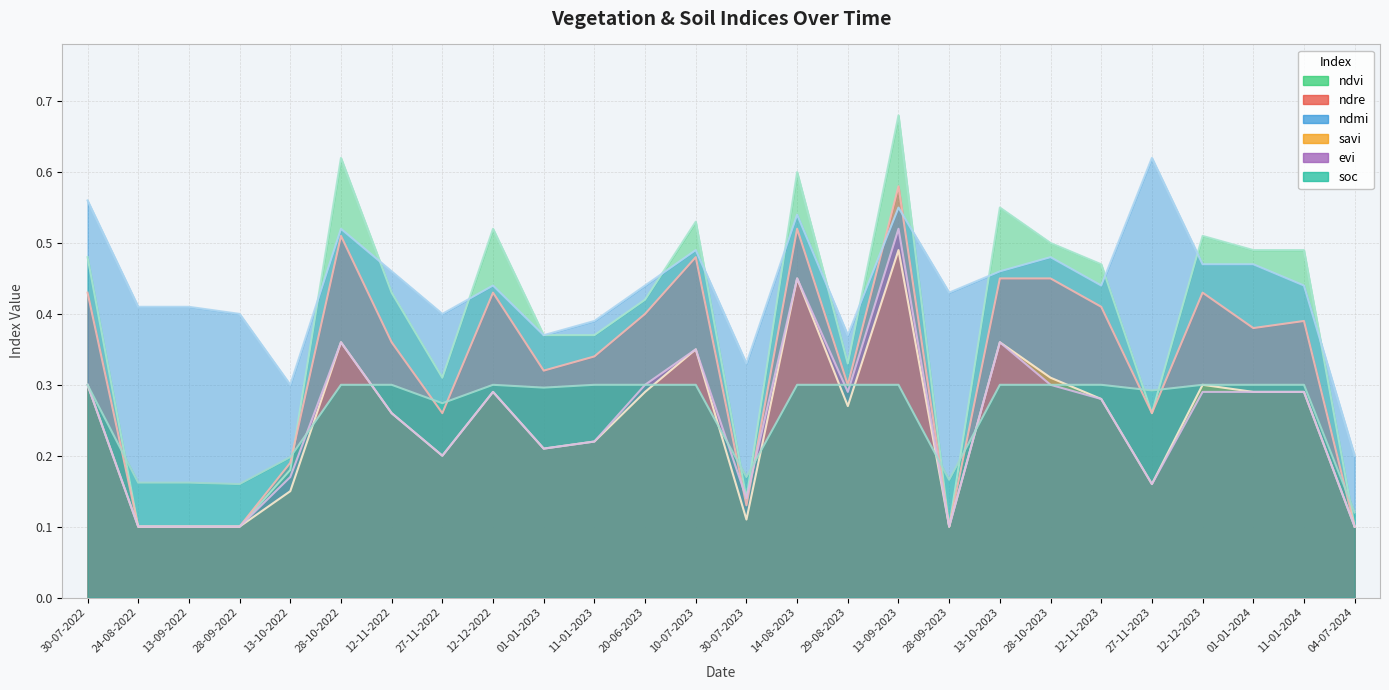

What is the lowest value of the ndre series?

0.1